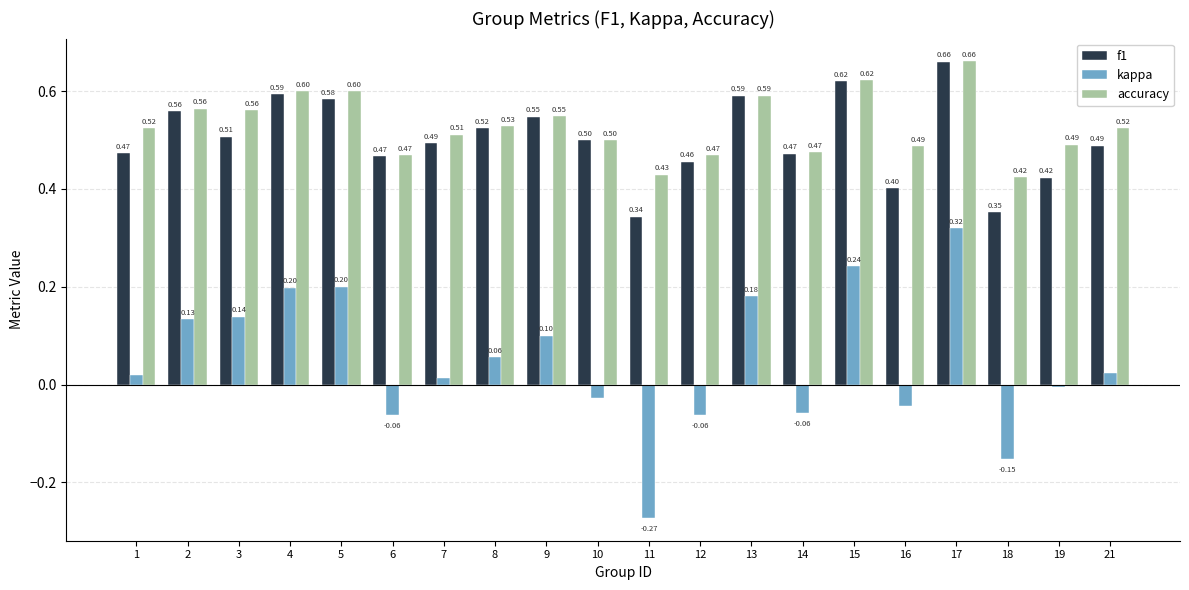

The accuracy series shows 0.4 at 11. True or false?

True